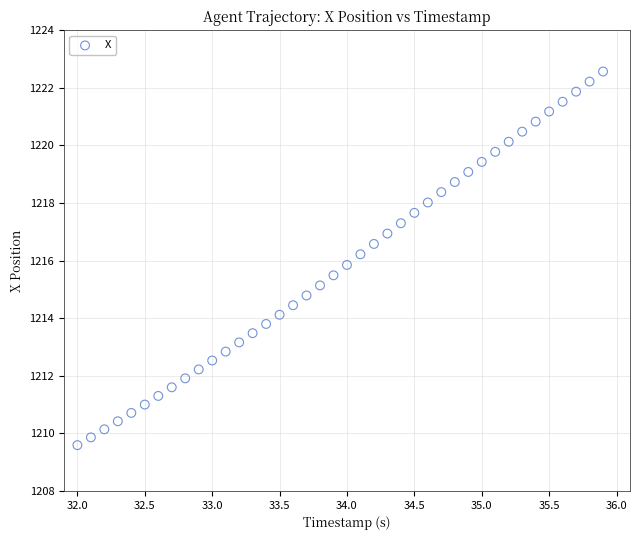

What is the range of Y values (max minus min)?

13.0